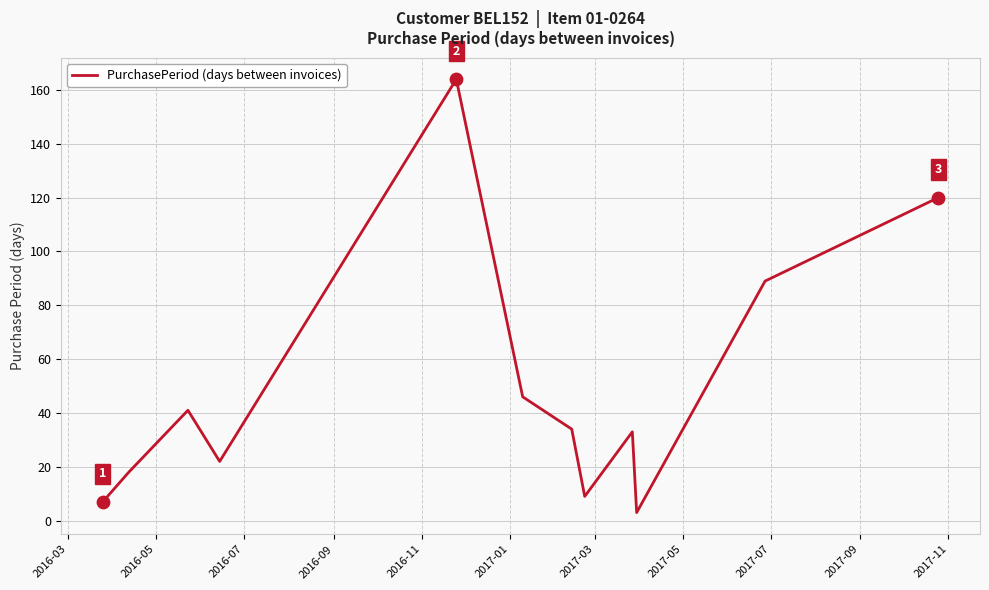

What is the maximum value shown in the chart?

164